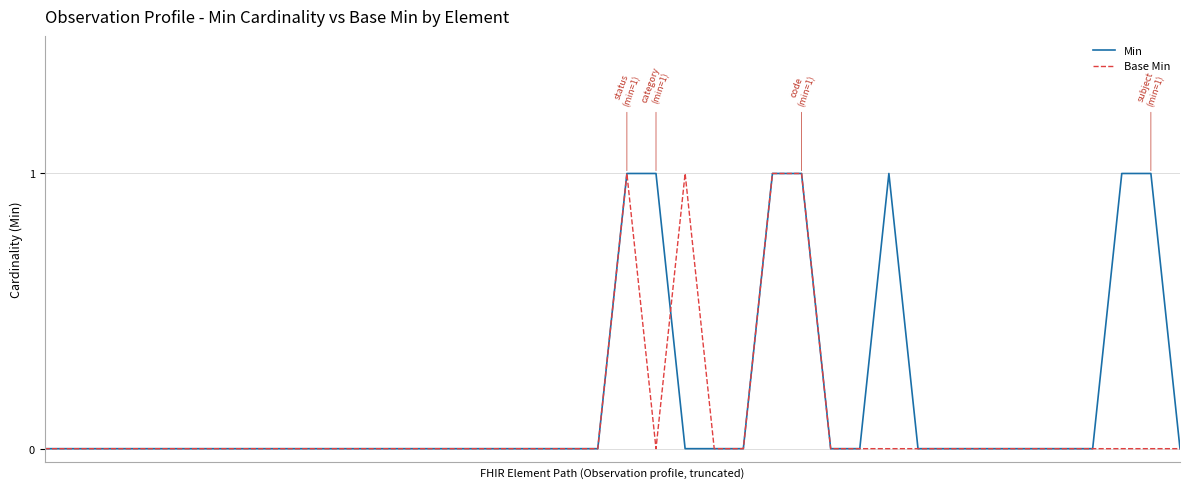

Which series has the largest total across all categories?

Min